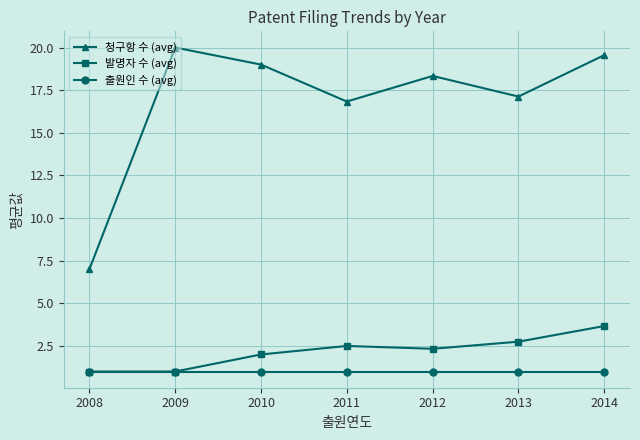

Which series has the widest spread of values?

청구항 수 (avg)